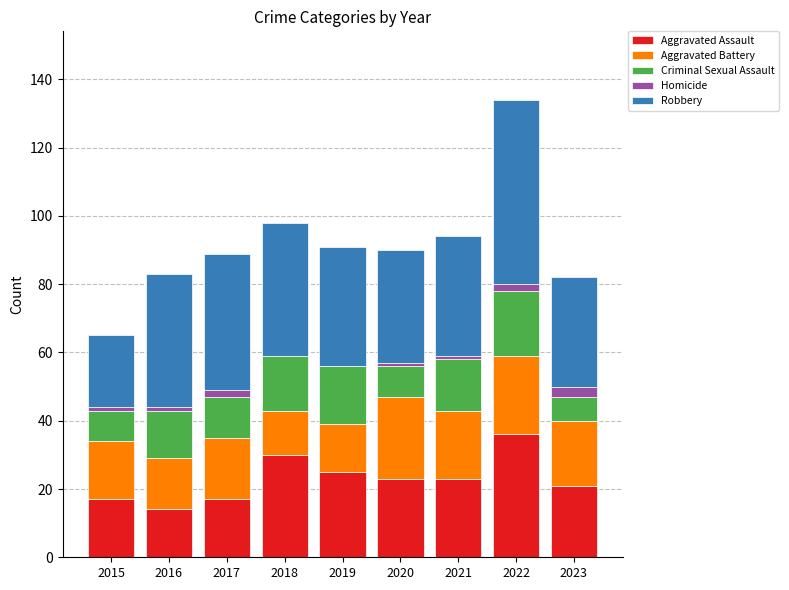

At which label does Aggravated Assault reach its peak?

2022